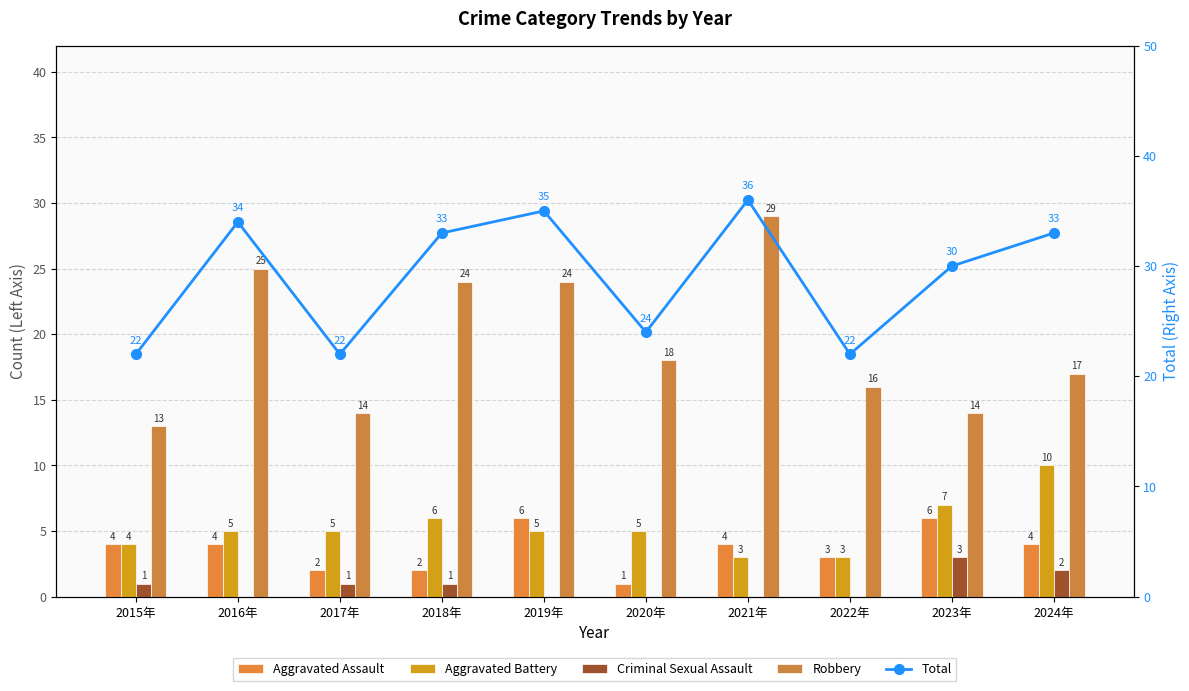

How many groups of bars are there?

10